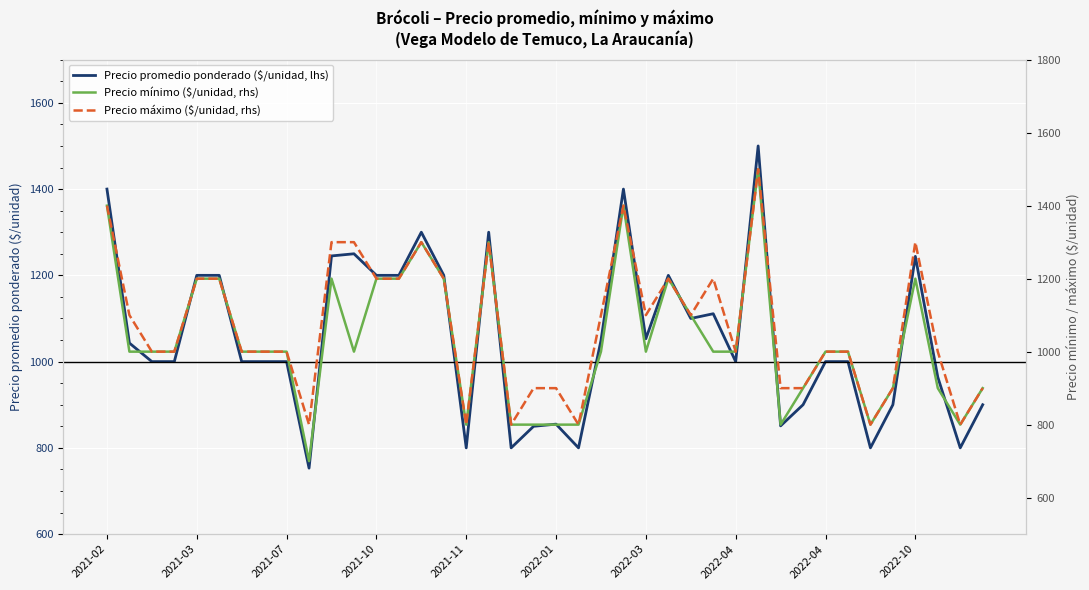

True or false: Precio mínimo ($/unidad, rhs) and Precio promedio ponderado ($/unidad, lhs) intersect in this chart.

False